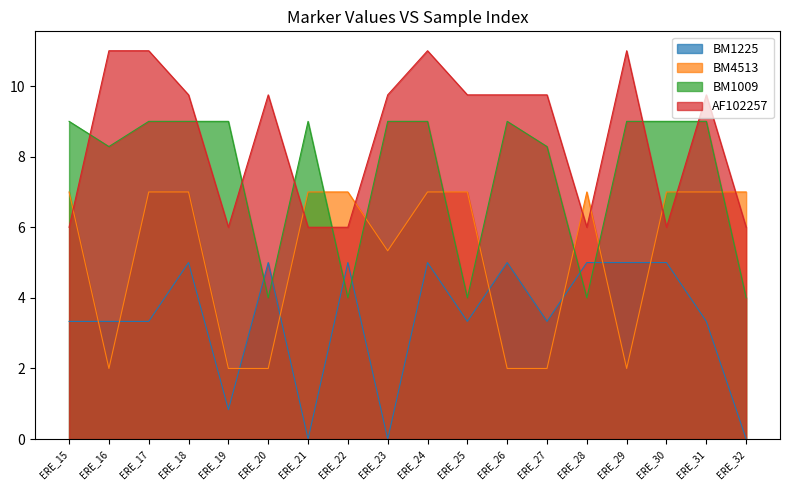

The BM1009 series shows 4.0 at ERE_20. True or false?

True